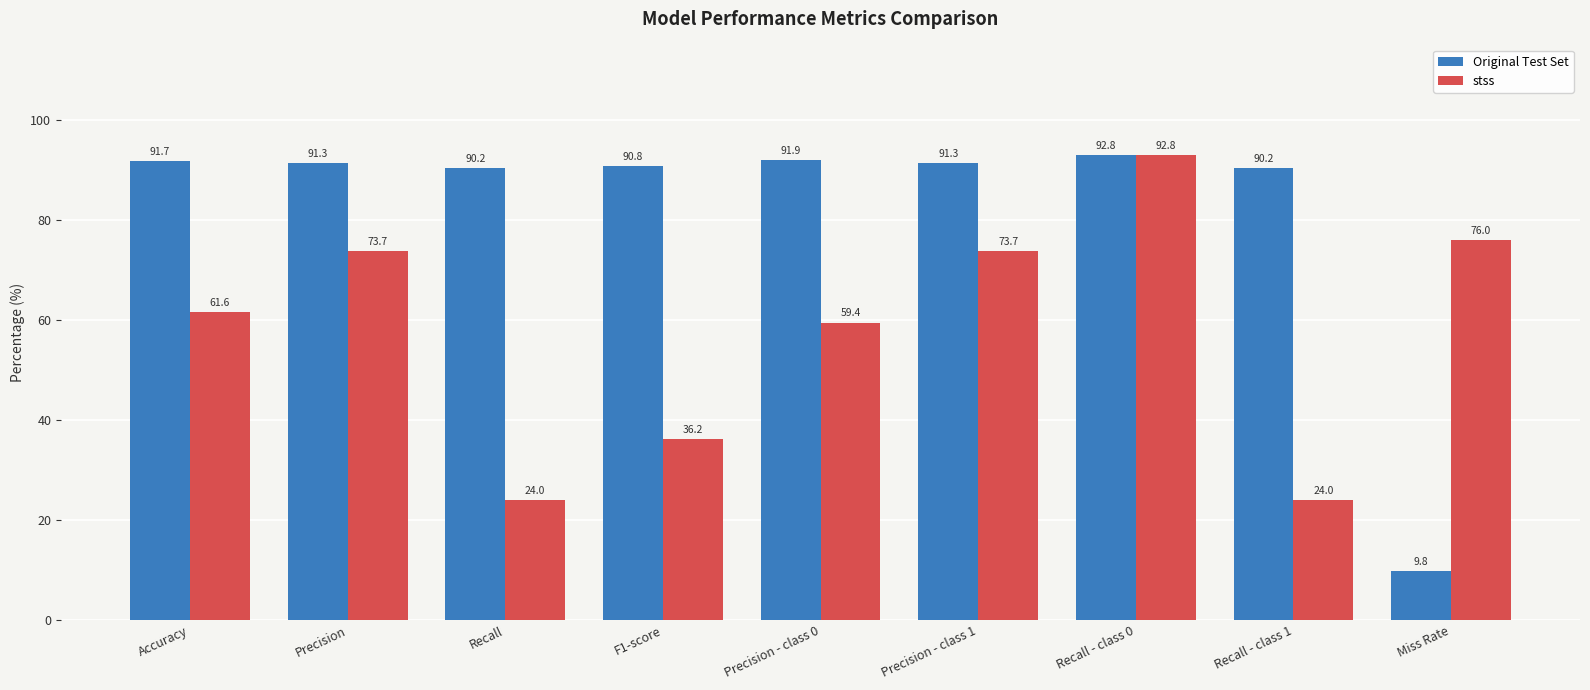

Which series changed the most between Accuracy and Precision - class 0?

stss